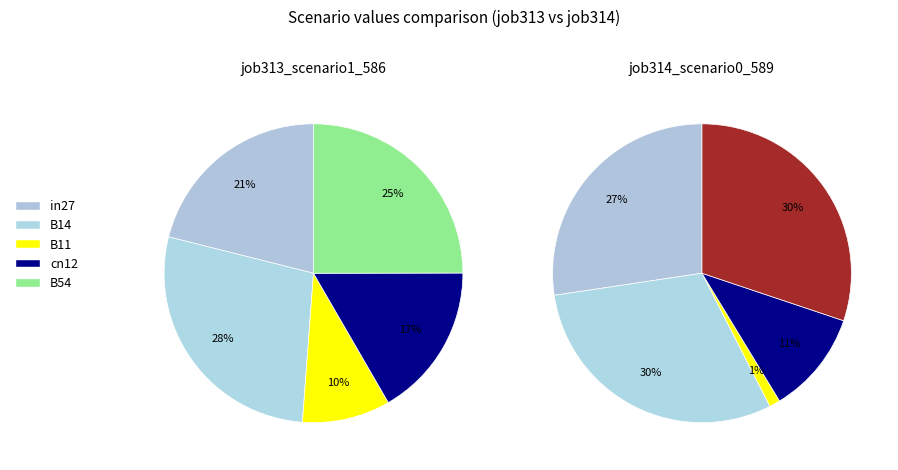

Is there any slice that represents more than half of the pie?

No